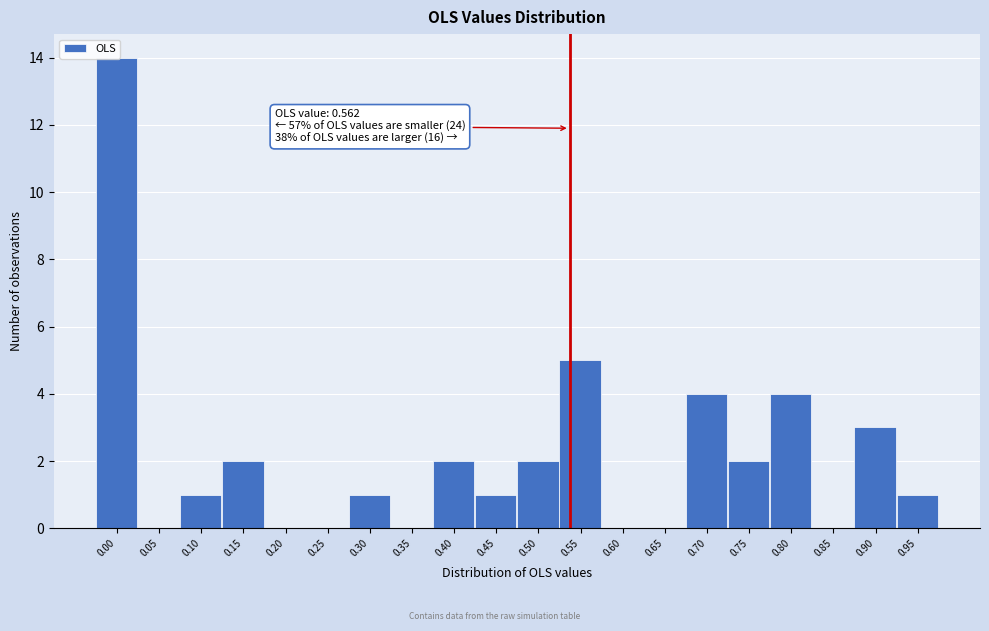

What is the sum of all values?

42